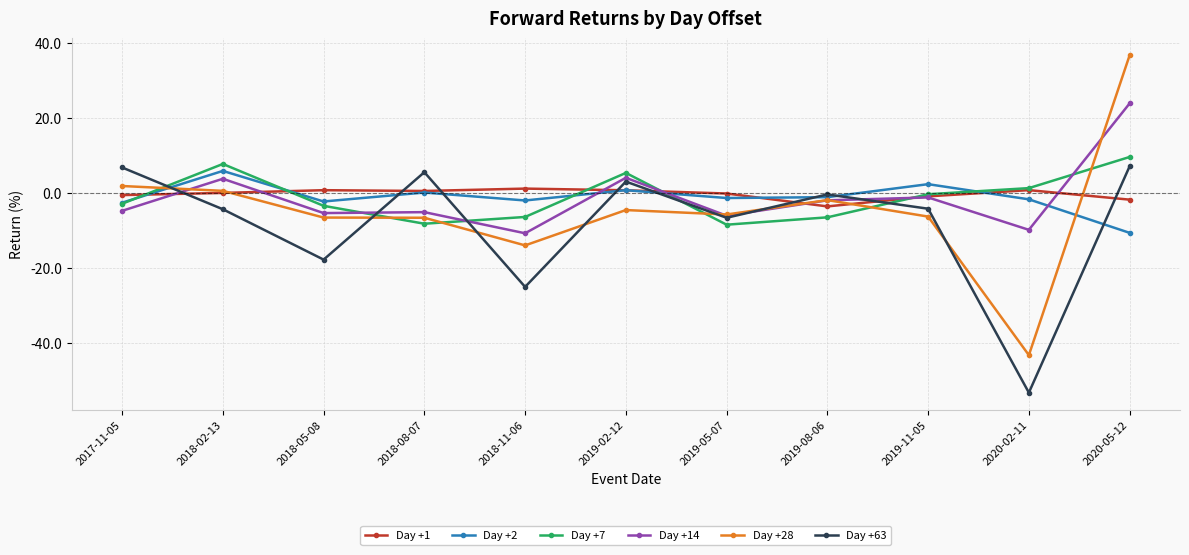

What is the sum of the Day +14 values at 2018-02-13 and 2019-11-05?

2.6